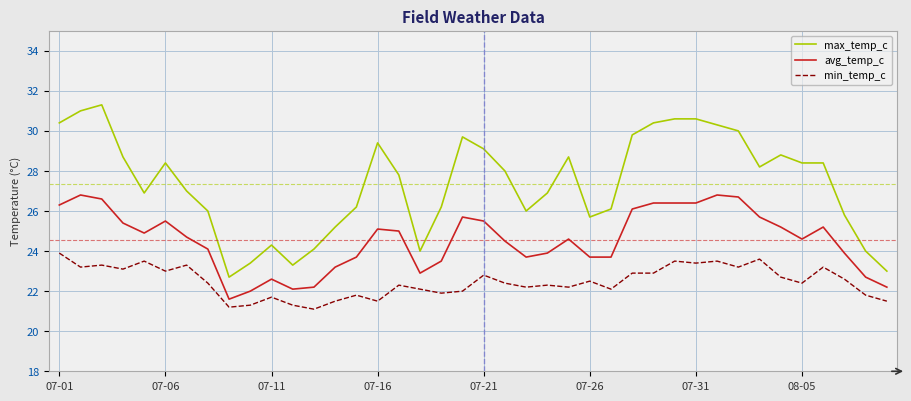

What is the difference between the maximum and minimum values in the min_temp_c series?

2.8